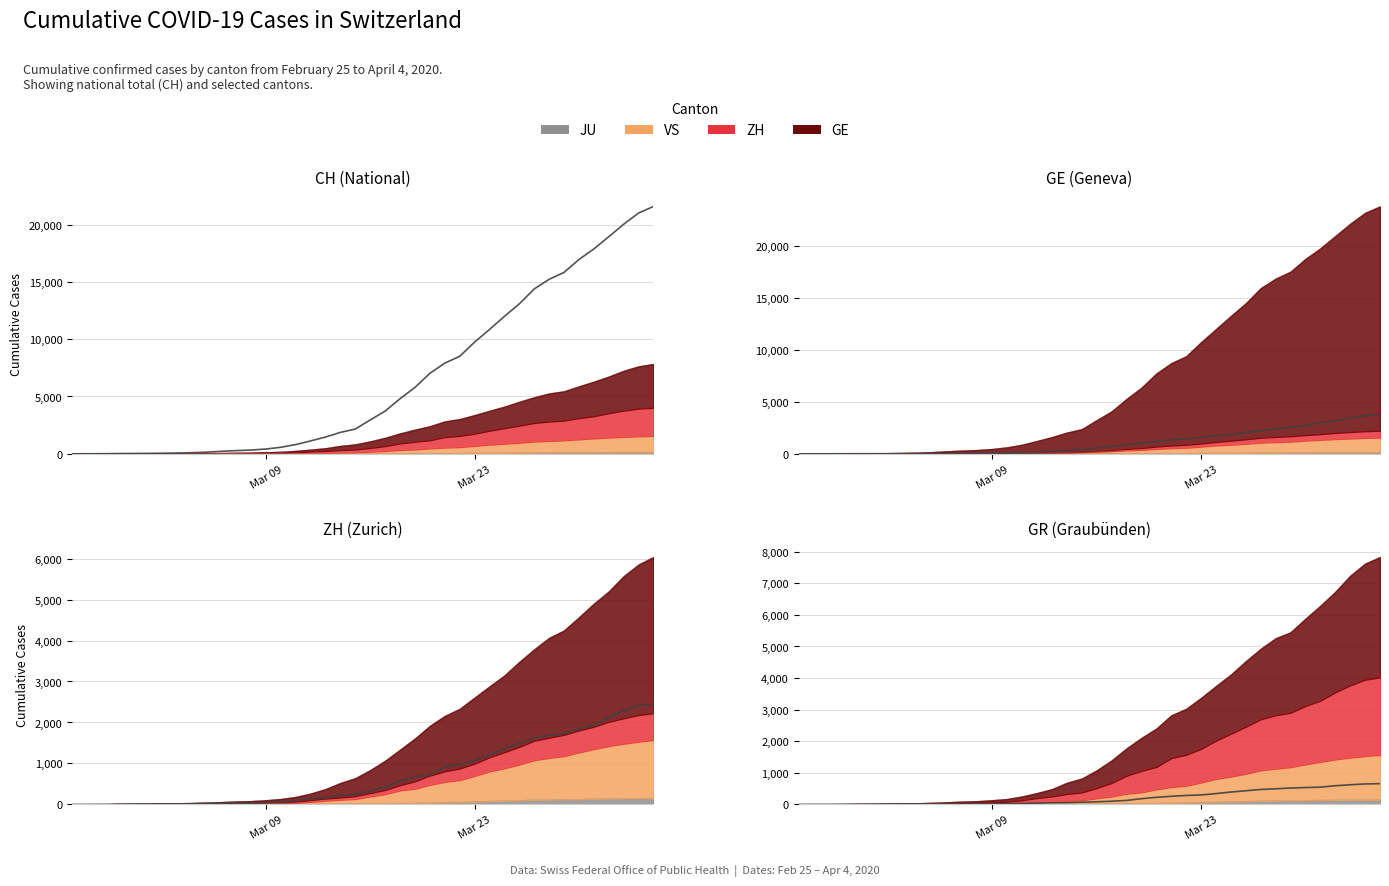

True or false: GR has more than 1 interior local peaks.

False